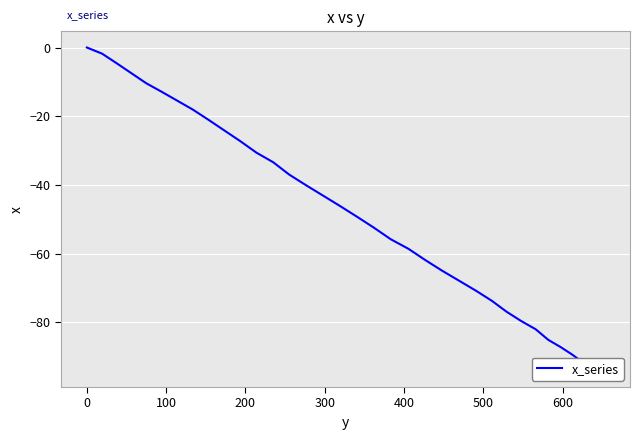

True or false: there are more than 1 points higher than both neighbors.

False